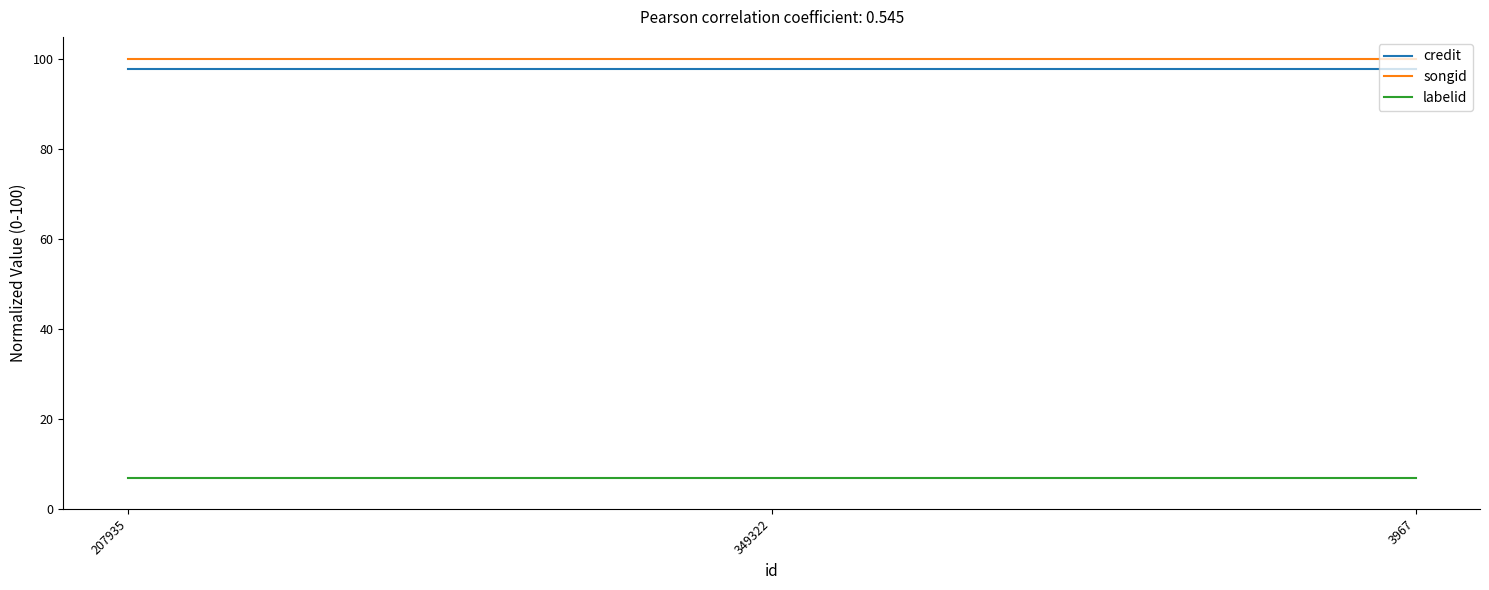

What position from the left is 3967?

3